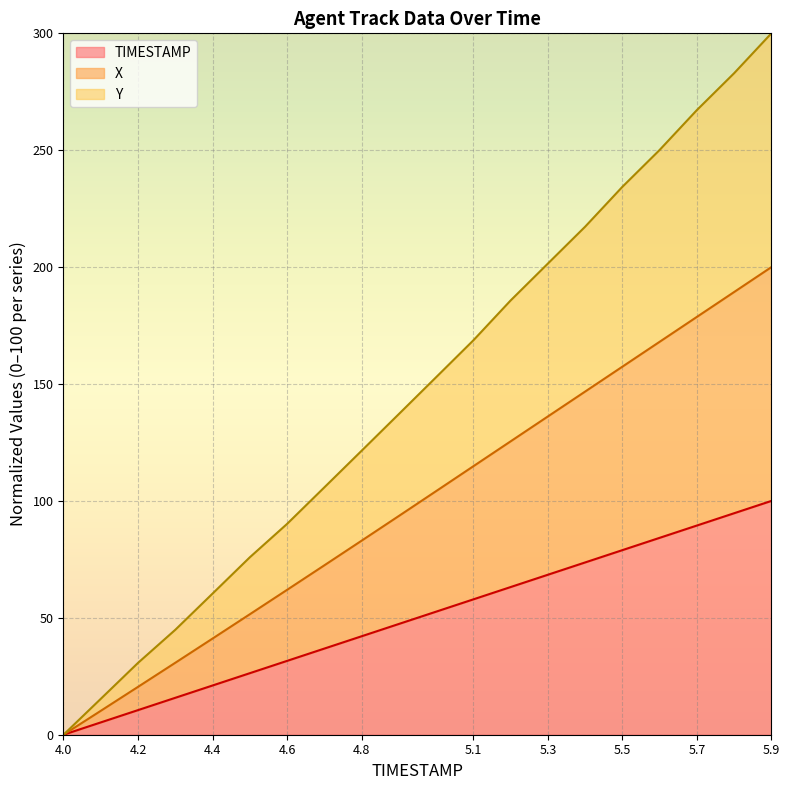

Does the chart display data point markers on the line(s)?

No